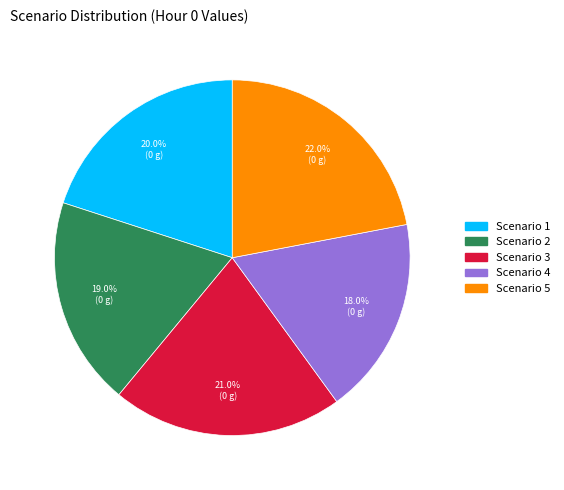

Approximately how many times larger is the value at Scenario 2 compared to Scenario 4?

1.1